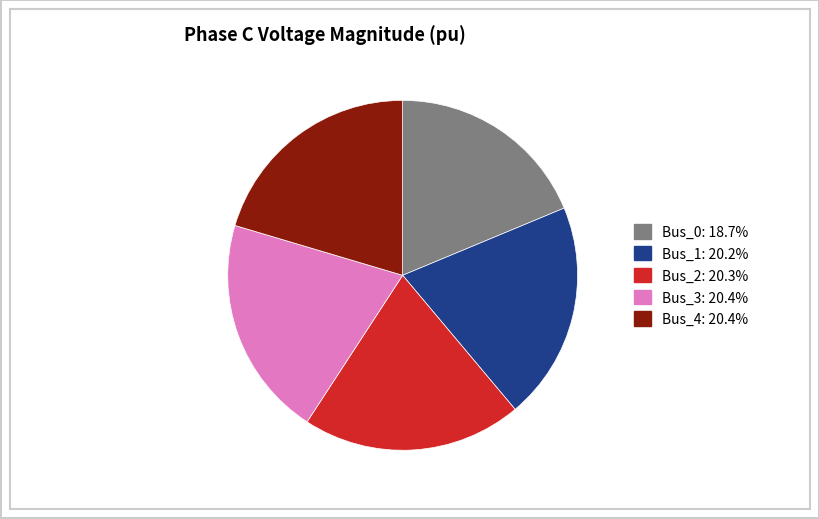

How many slices are in this pie chart?

5